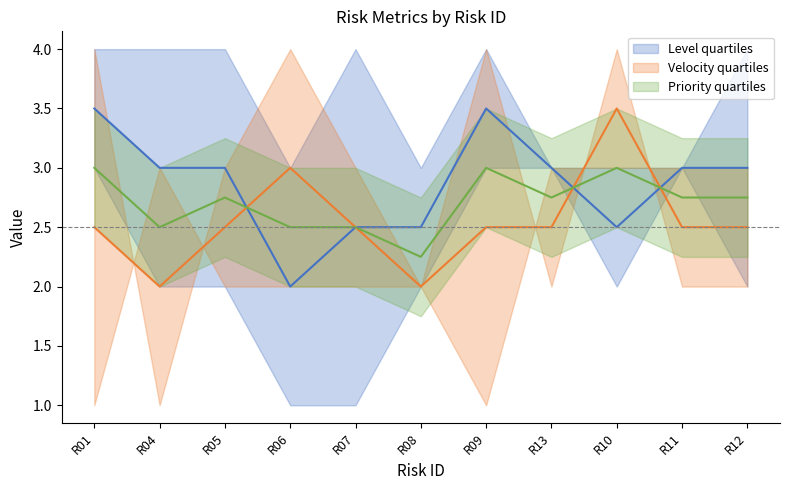

Which series has the largest total across all categories?

Level